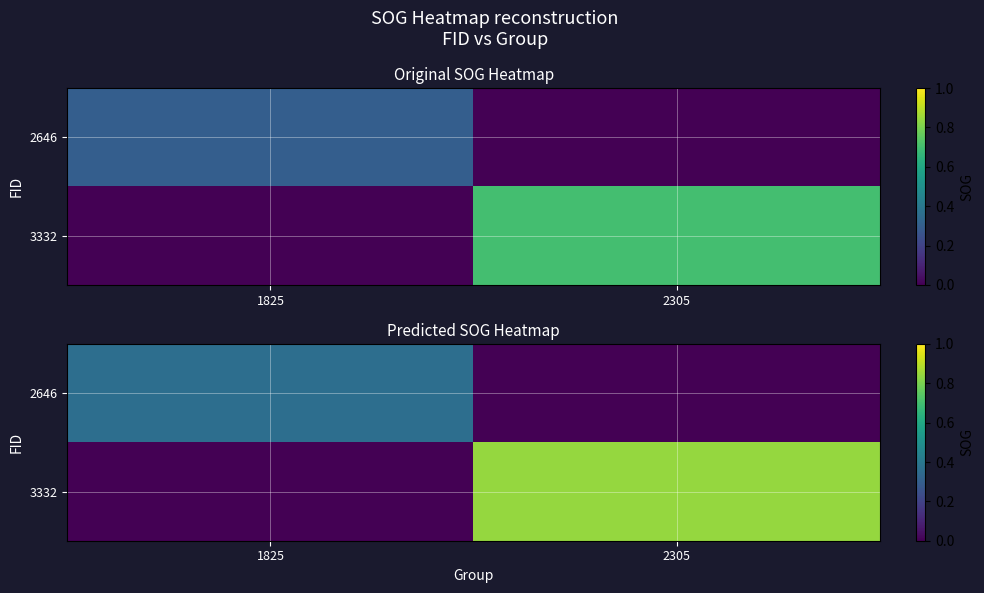

Which has a higher value, 1825 or 2305?

1825